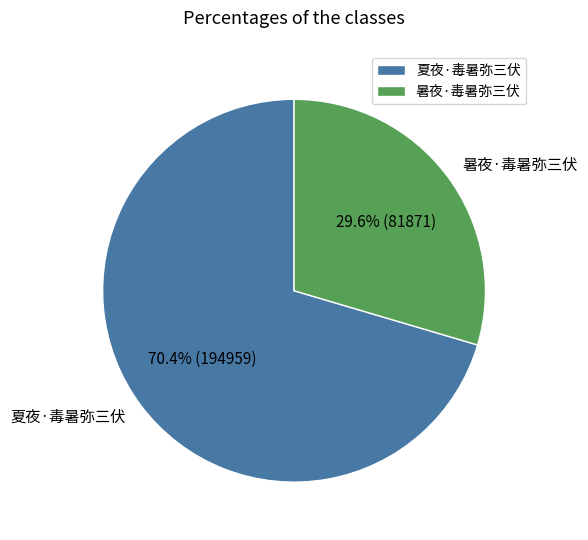

Which category has the biggest portion of the pie?

夏夜·毒暑弥三伏